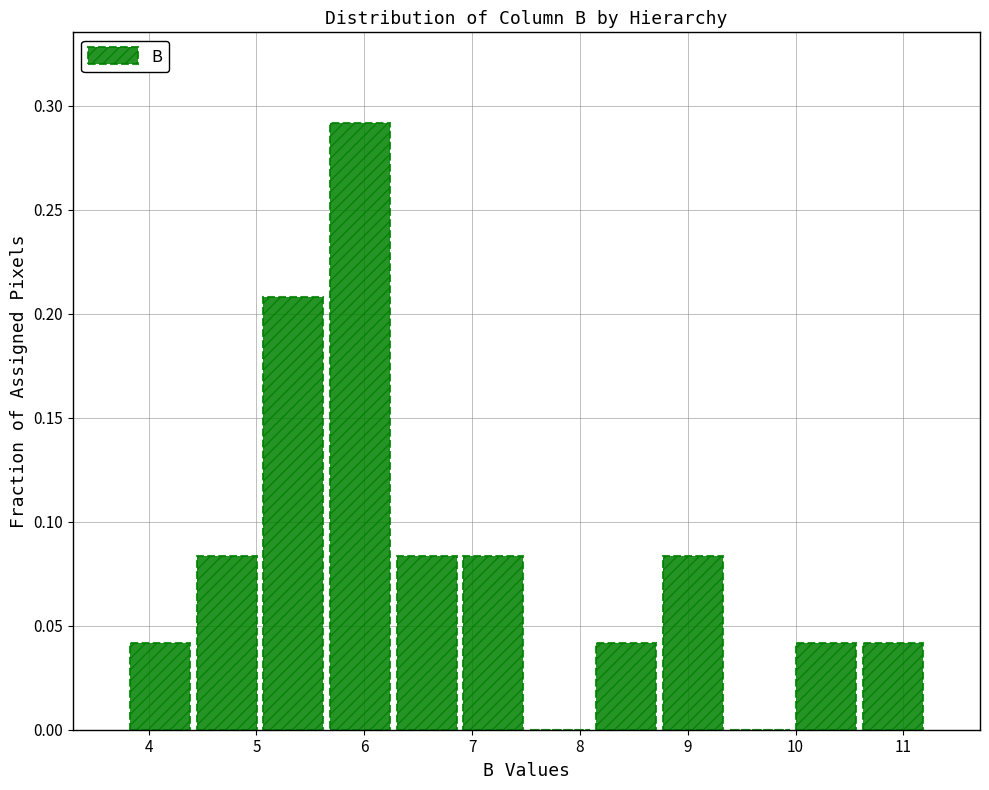

Reading left to right, transcribe this chart: for each bar, give the range it covers on the x-axis and its height. Neither the bar edges nor the heights are printed on the chart, so give them approximately, as read against the axes.

3.8 to 4.4: 0.040
4.4 to 5.0: 0.085
5.0 to 5.7: 0.210
5.7 to 6.3: 0.290
6.3 to 6.9: 0.085
6.9 to 7.5: 0.085
7.5 to 8.1: 0
8.1 to 8.7: 0.040
8.7 to 9.4: 0.085
9.4 to 10.0: 0
10.0 to 10.6: 0.040
10.6 to 11.2: 0.040